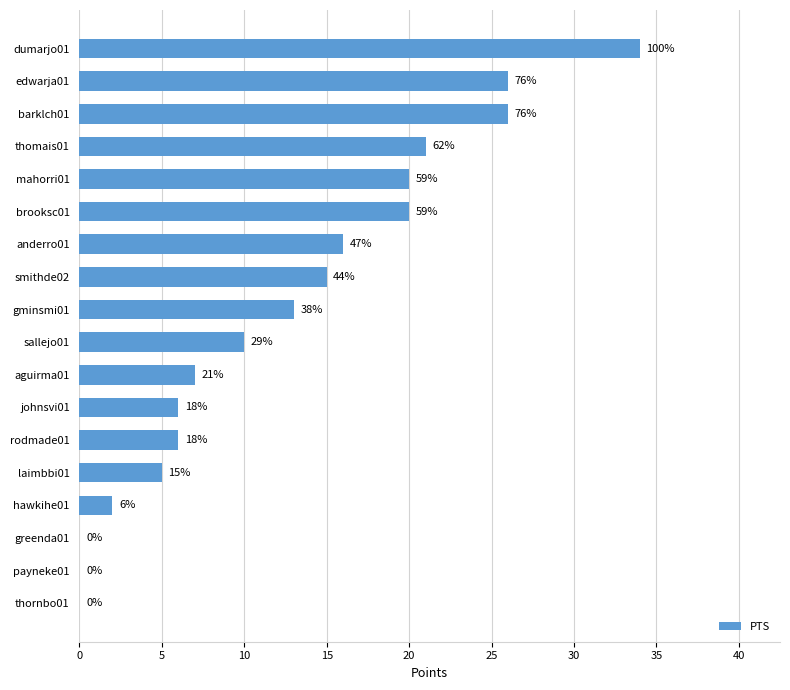

What is the sum of all values?

227